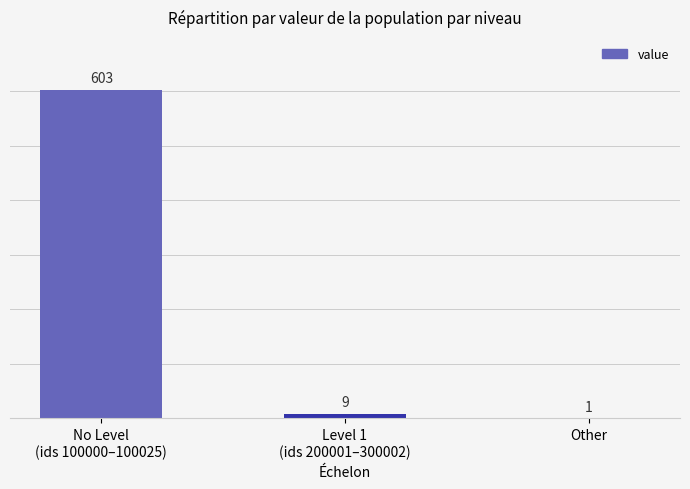

Count the number of categories in the chart.

3